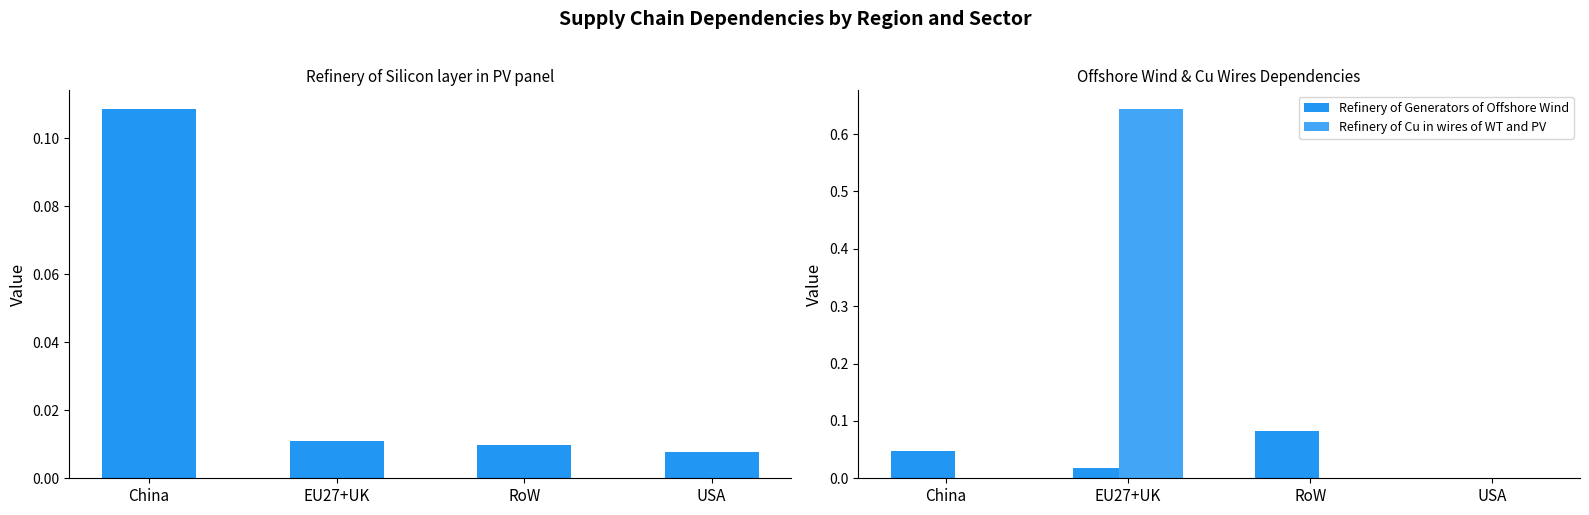

What position from the left is RoW?

3